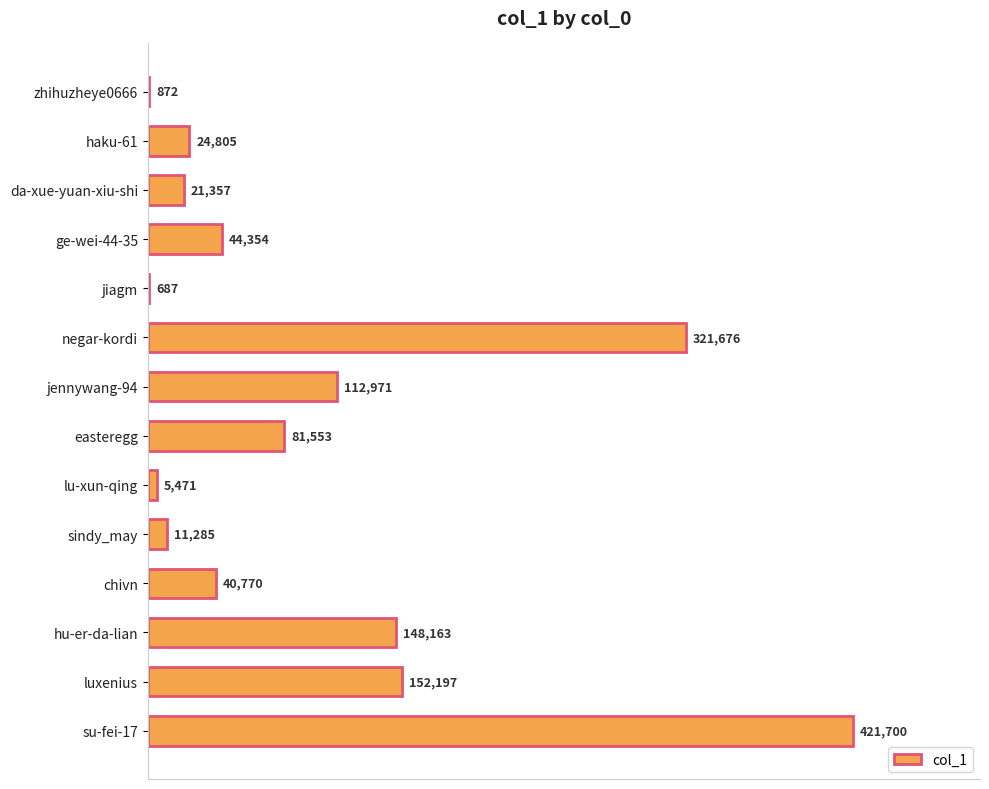

What is the greatest value displayed?

421700